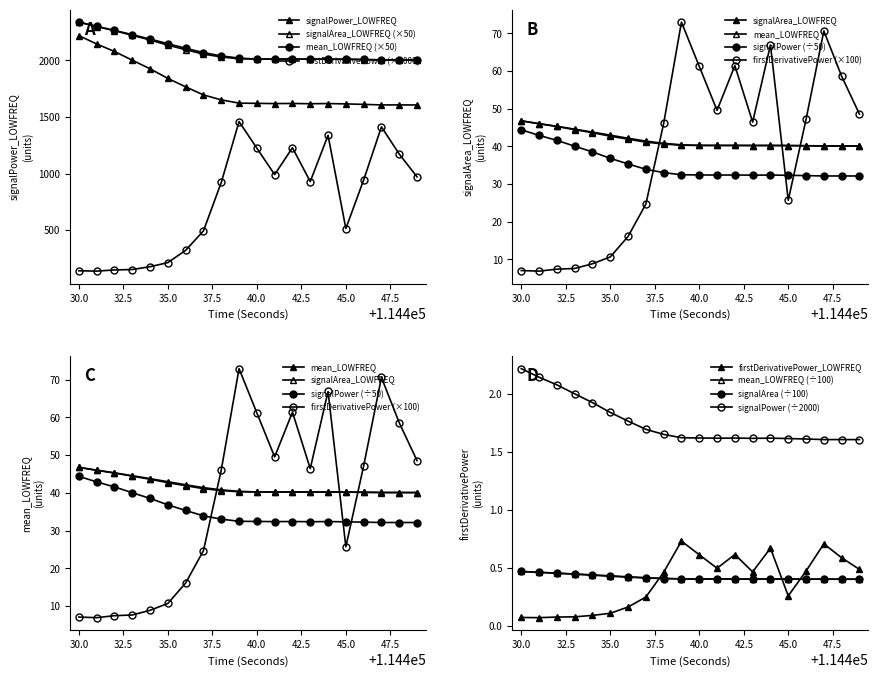

Reading left to right, list all the values displayed in this chart.

signalPower_LOWFREQ: 2218.9	2145.0	2078.8	2001.6	1925.7	1840.7	1765.9	1695.0	1651.1	1622.4	1620.2	1618.3	1619.4	1617.0	1618.6	1615.4	1611.3	1606.5	1606.4	1606.2
signalArea_LOWFREQ: 2338.3	2298.5	2263.2	2221.2	2180.5	2134.6	2094.6	2055.3	2030.7	2013.8	2012.5	2011.3	2012.1	2010.6	2011.6	2009.6	2007.0	2004.0	2004.0	2003.9
mean_LOWFREQ: 2337.5	2301.6	2265.3	2227.5	2188.4	2147.8	2106.9	2069.1	2039.4	2020.3	2011.6	2011.2	2010.9	2010.6	2010.3	2010.3	2008.1	2005.3	2003.8	2003.8
firstDerivativePower_LOWFREQ: 7.0	6.9	7.4	7.6	8.8	10.6	16.1	24.7	46.1	73.0	61.2	49.5	61.4	46.4	66.9	25.7	47.1	70.6	58.6	48.6